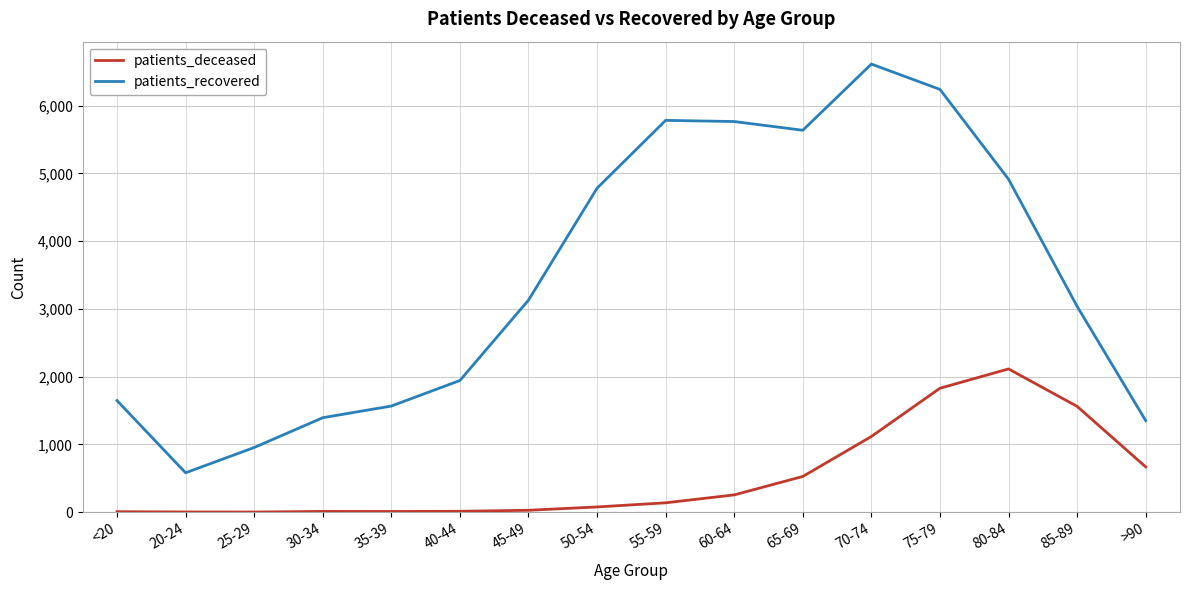

What is the difference between the maximum and second lowest values in the patients_deceased series?

2111